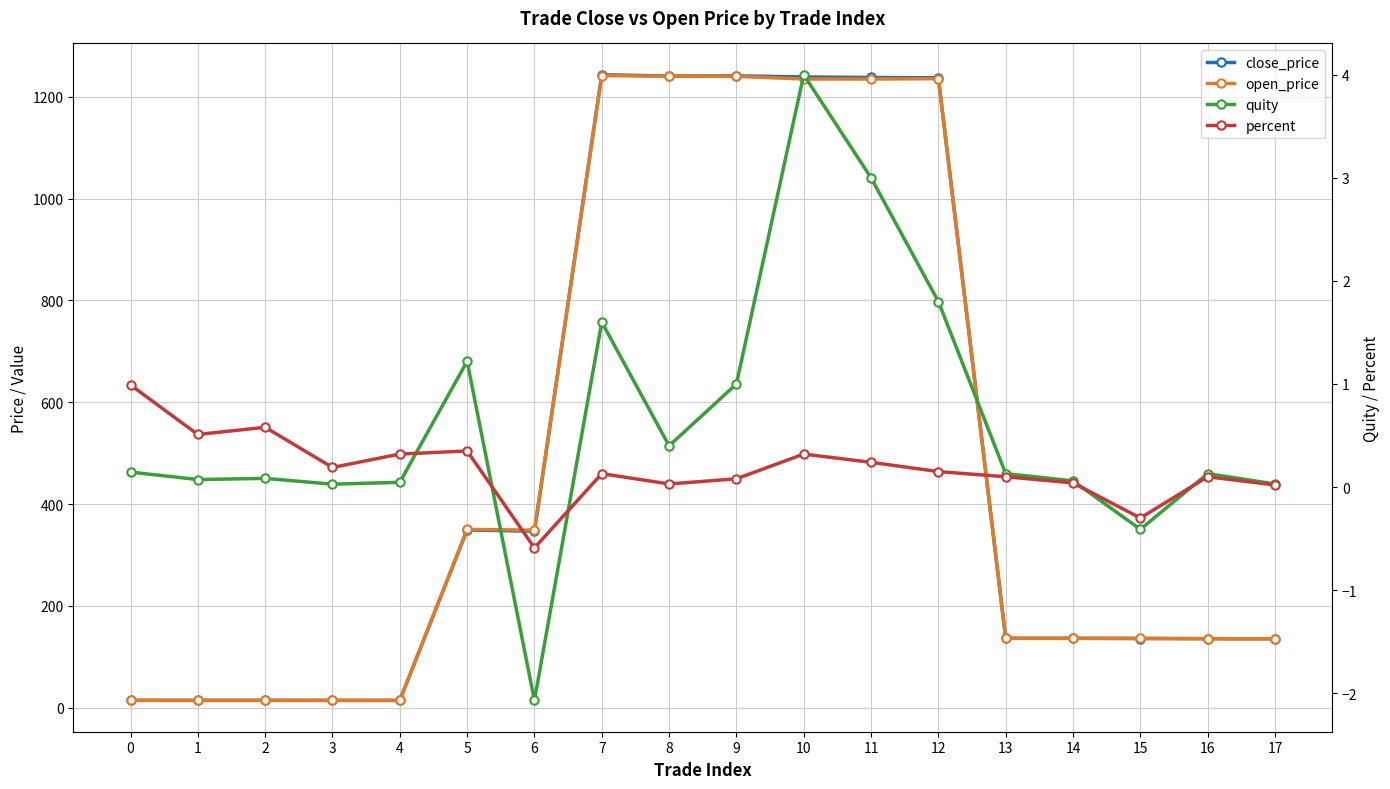

Is the value of open_price at 5 greater than the value of percent at 15?

Yes